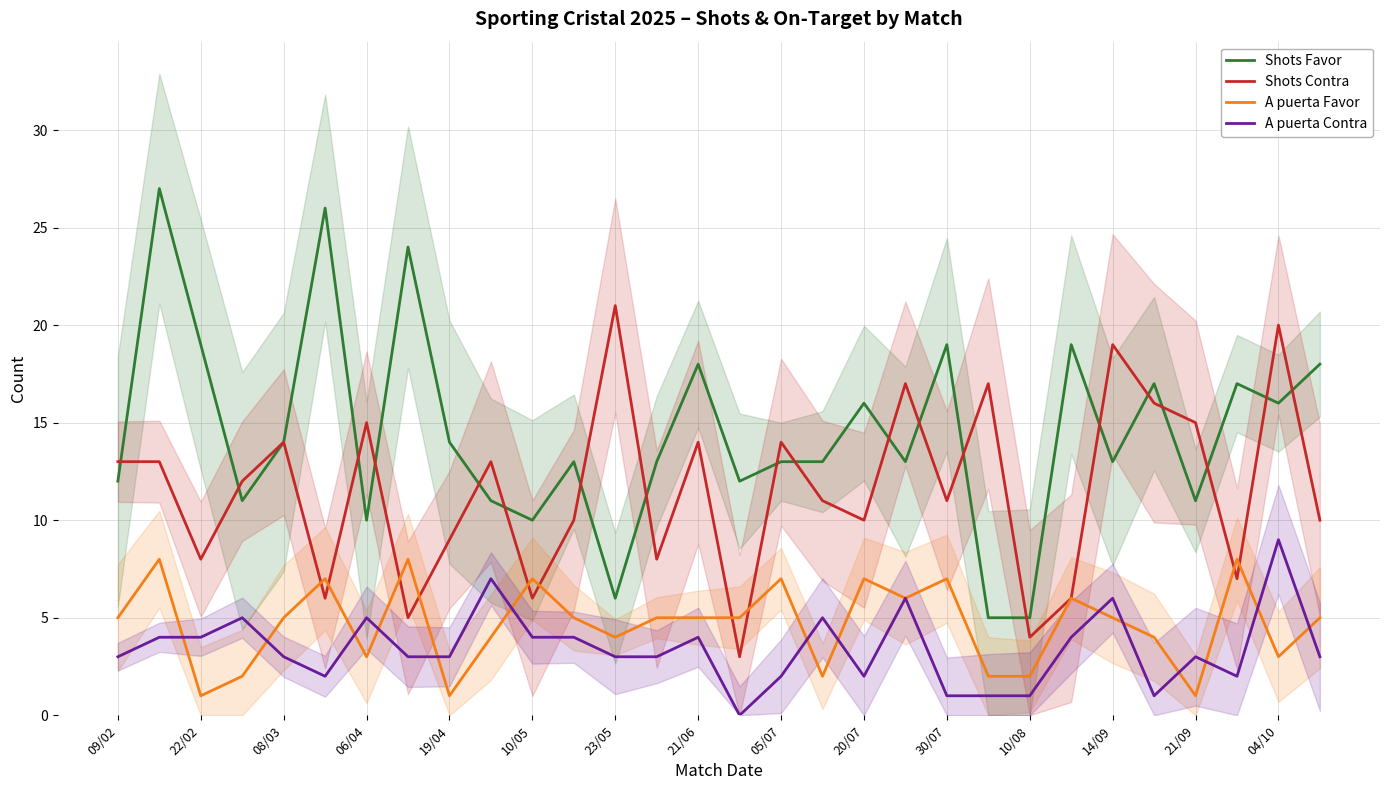

The value of A puerta Contra at 14/09 is 6. True or false?

True